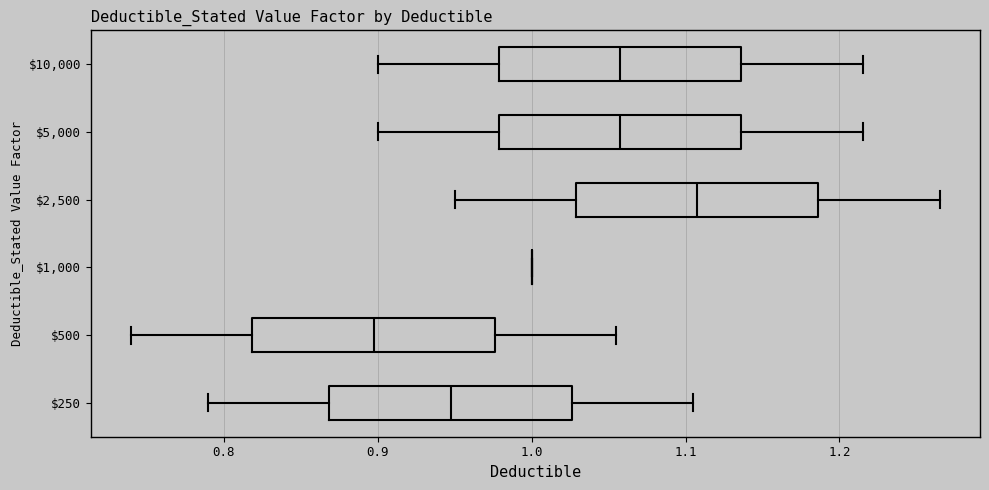

Where does the right whisker of the box at y = $10,000 end on the x-axis? The values are not printed on the chart, so give them approximately, as read against the axis.

1.22